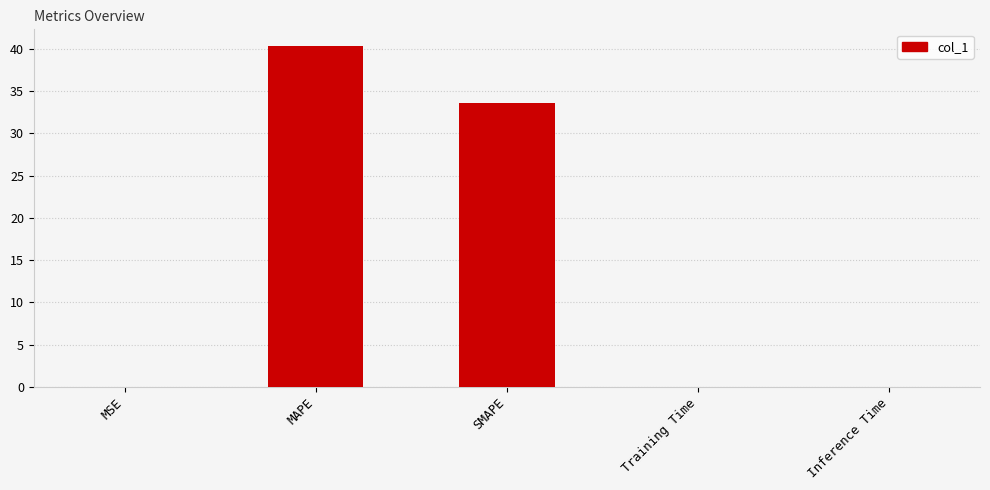

What is the maximum value shown in the chart?

40.3